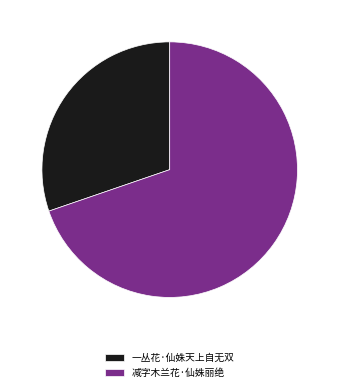

What is the ratio of the value at 减字木兰花·仙姝丽绝 to the value at 一丛花·仙姝天上自无双?

2.3